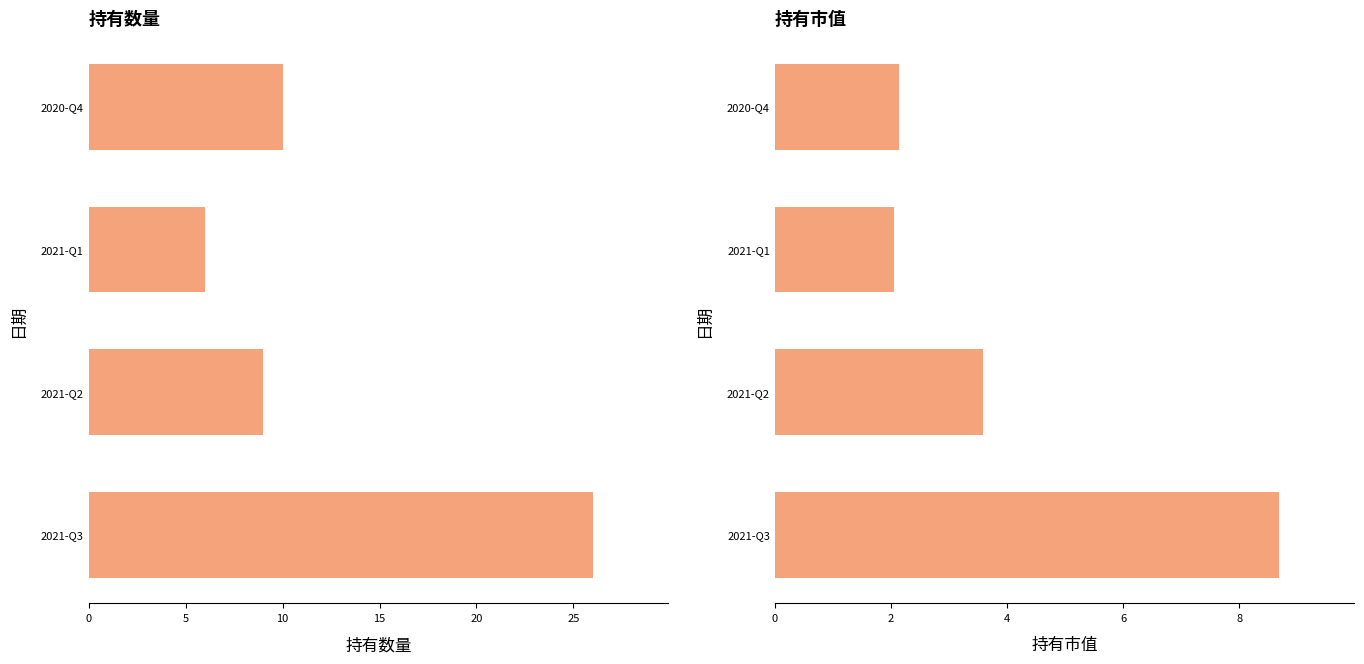

Rank the series by their maximum value, from highest to lowest.

持有数量, 持有市值